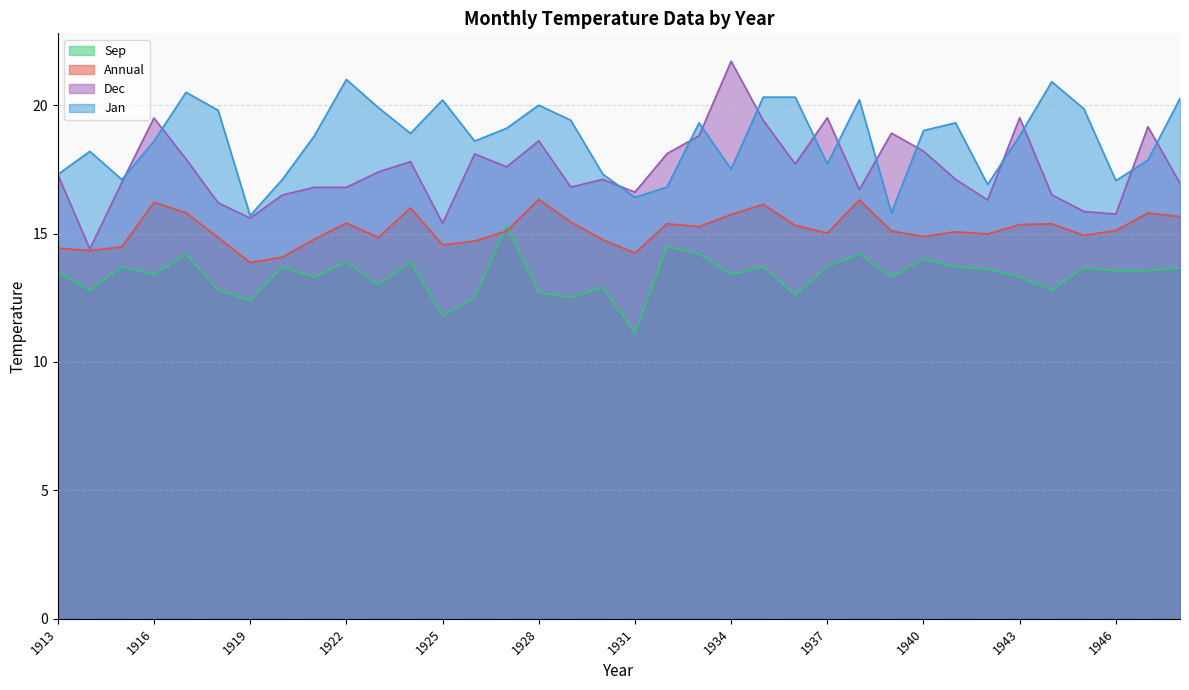

How many lines are shown in the chart?

4